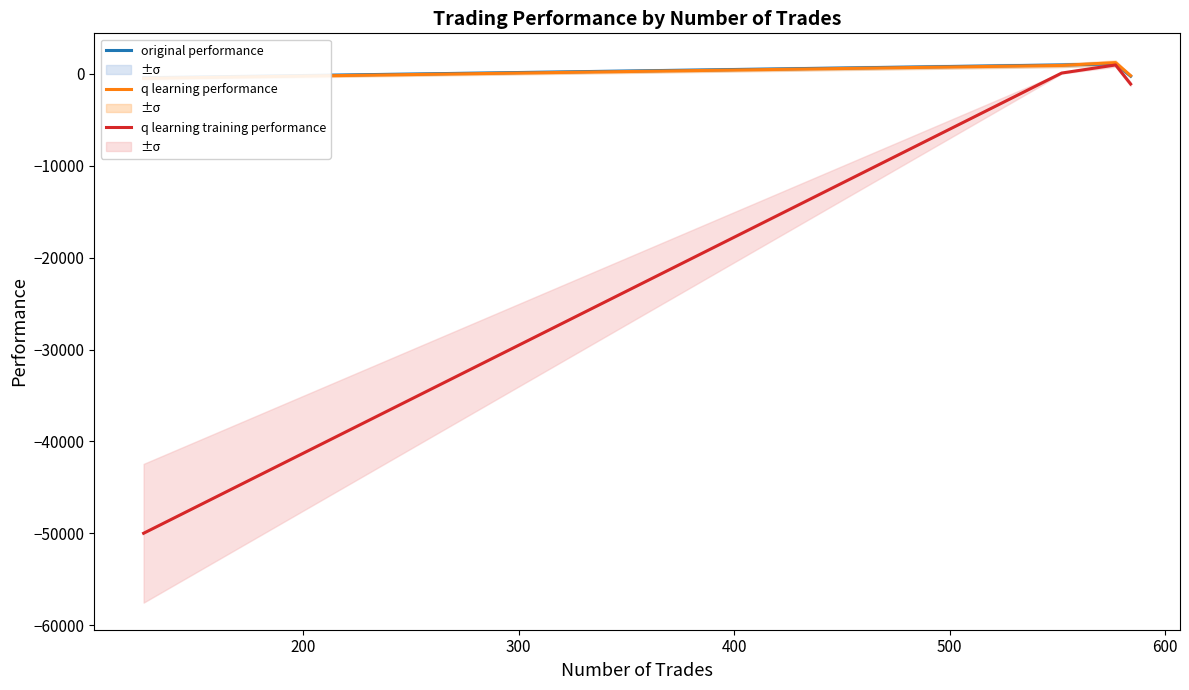

In q learning training performance, how many points are higher than both neighbors (excluding endpoints)?

1